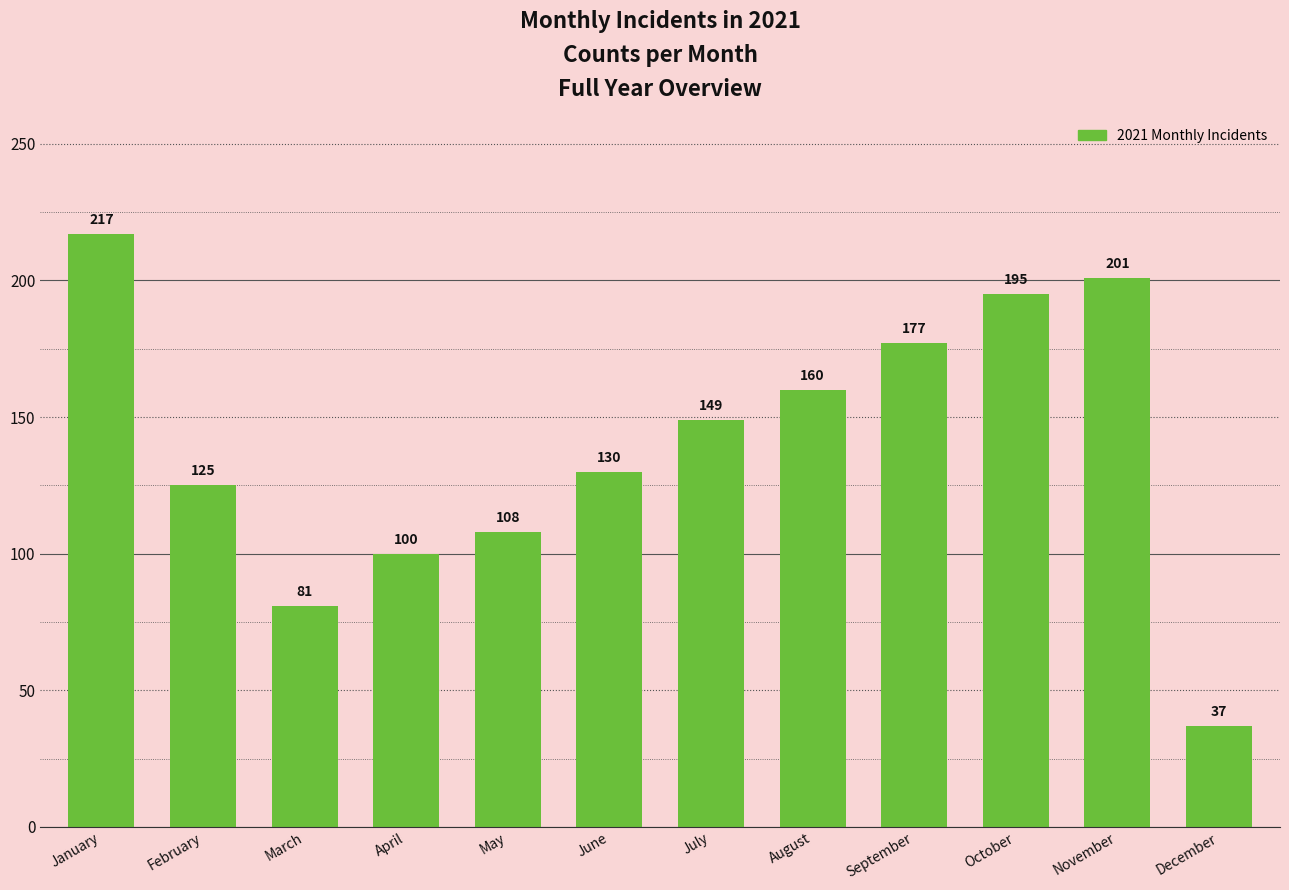

What is the sum of the values at June and September?

307